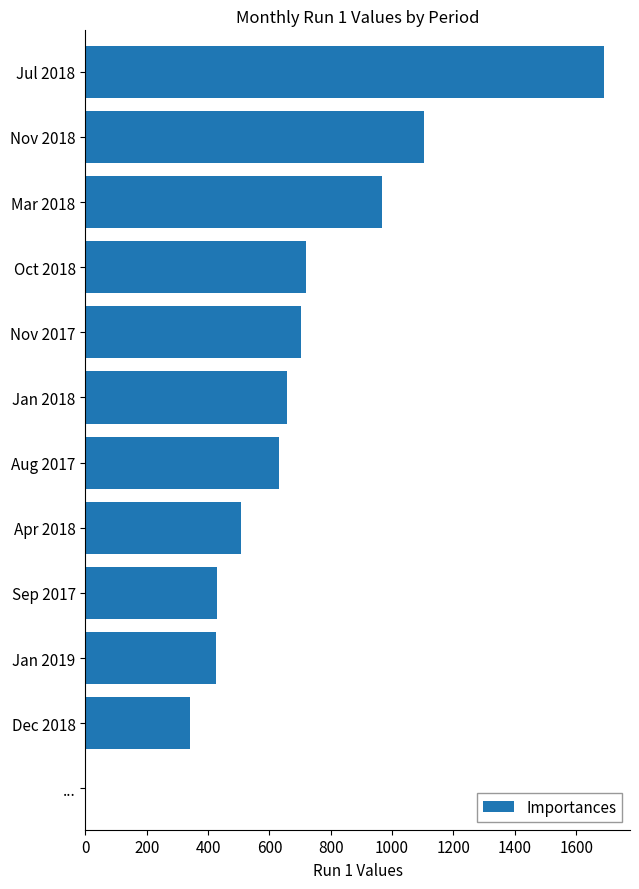

What is the ratio of the value at Jul 2018 to the value at Mar 2018?

1.7